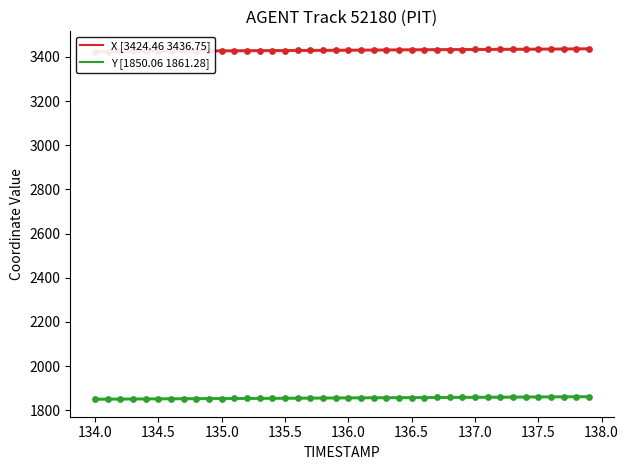

Which series reaches the maximum Y coordinate?

X [3424.46 3436.75]